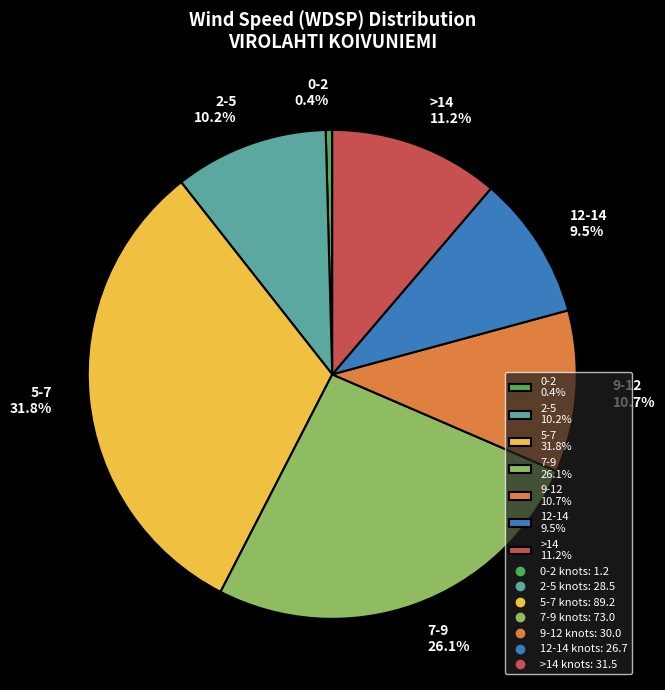

Rank the categories by value from highest to lowest.

5-7 31.8%, 7-9 26.1%, >14 11.2%, 9-12 10.7%, 2-5 10.2%, 12-14 9.5%, 0-2 0.4%